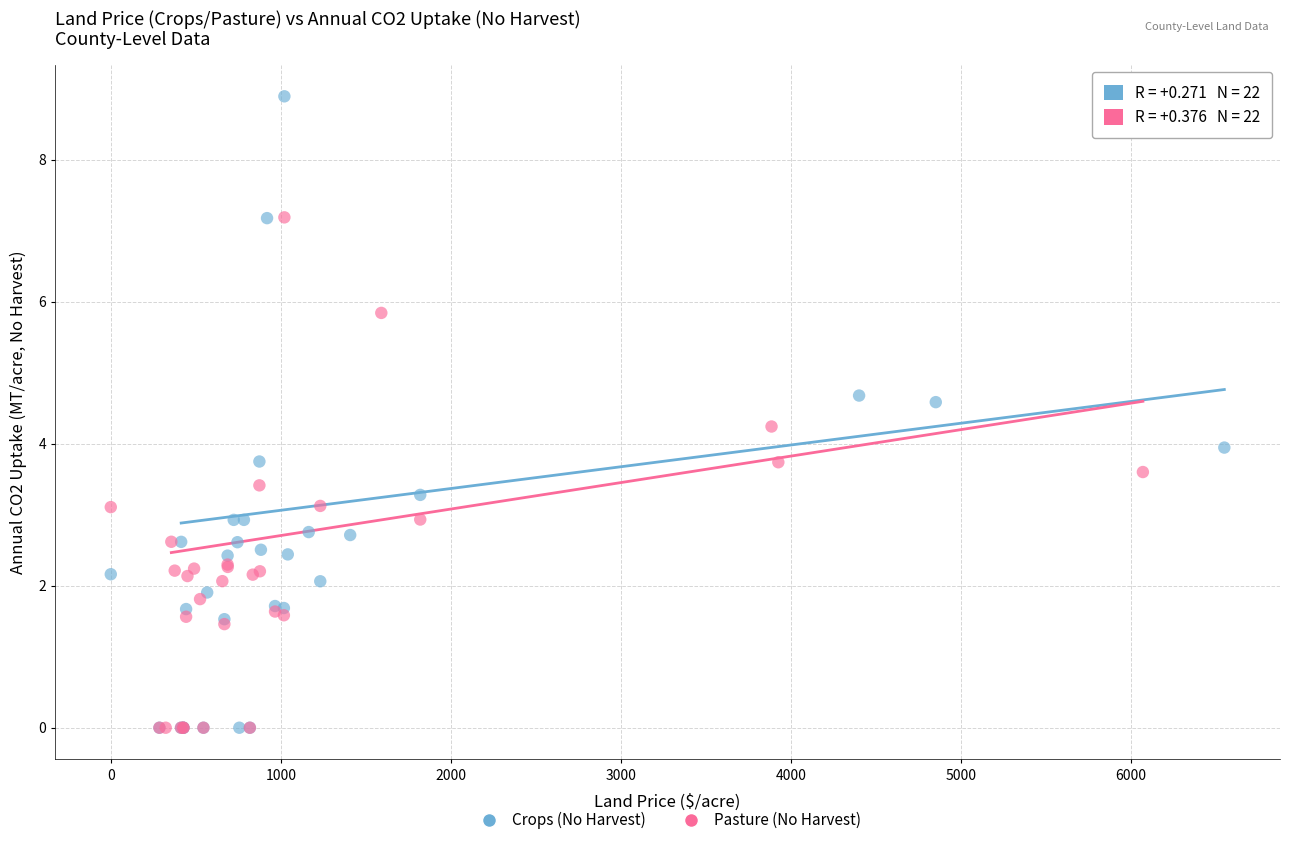

Which series contains the highest Y value?

Crops (No Harvest)